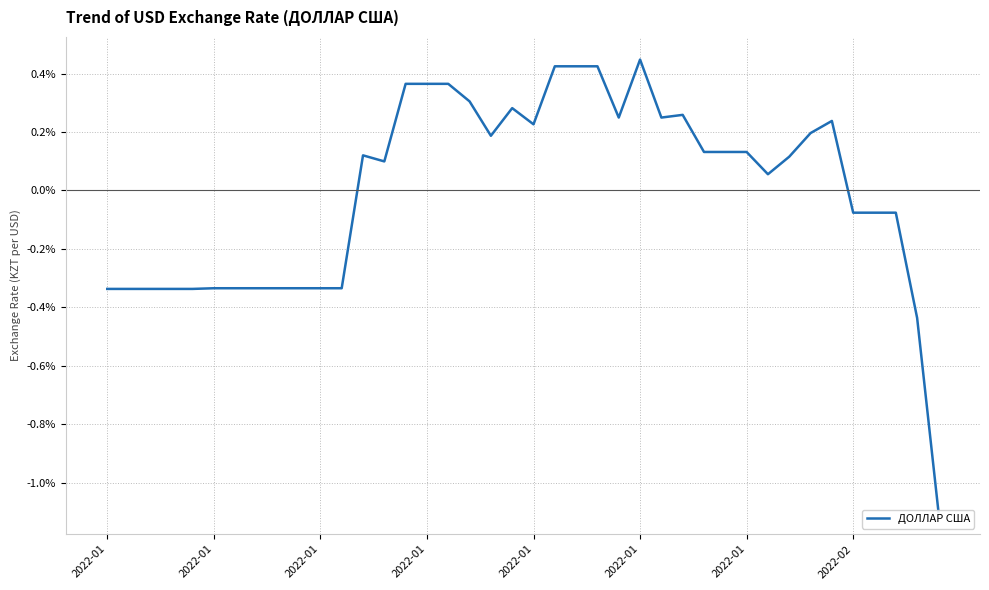

Where does the data first go above 0?

12